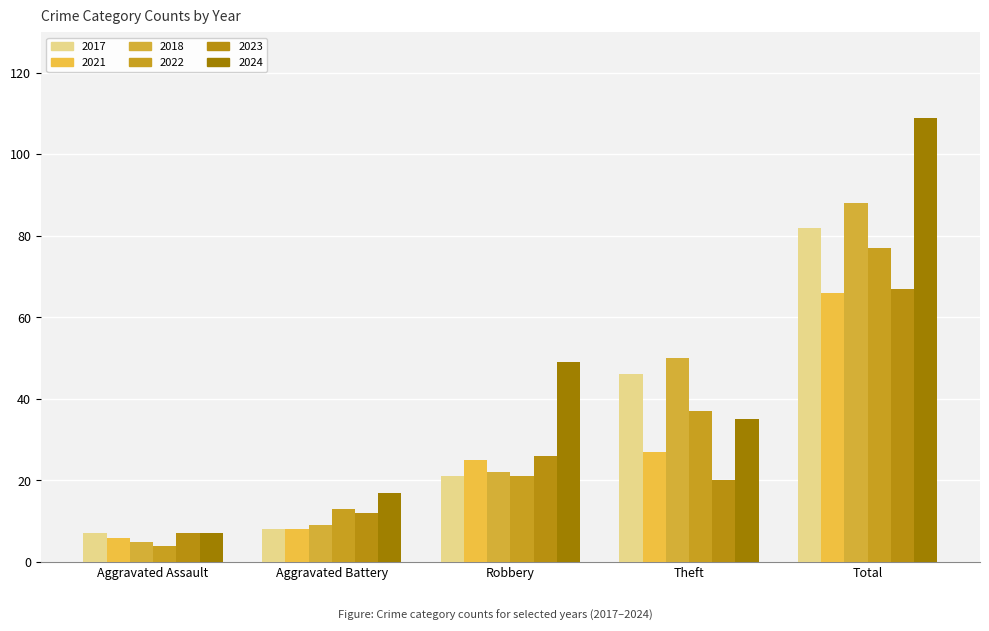

How many data points does each series have?

5